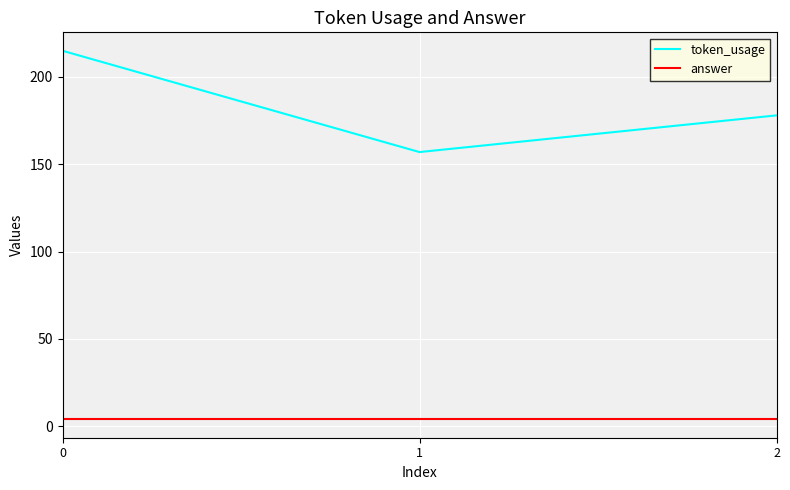

Reading left to right, what are all the values shown in this chart?

token_usage: 0=215	1=157	2=178
answer: 0=4	1=4	2=4